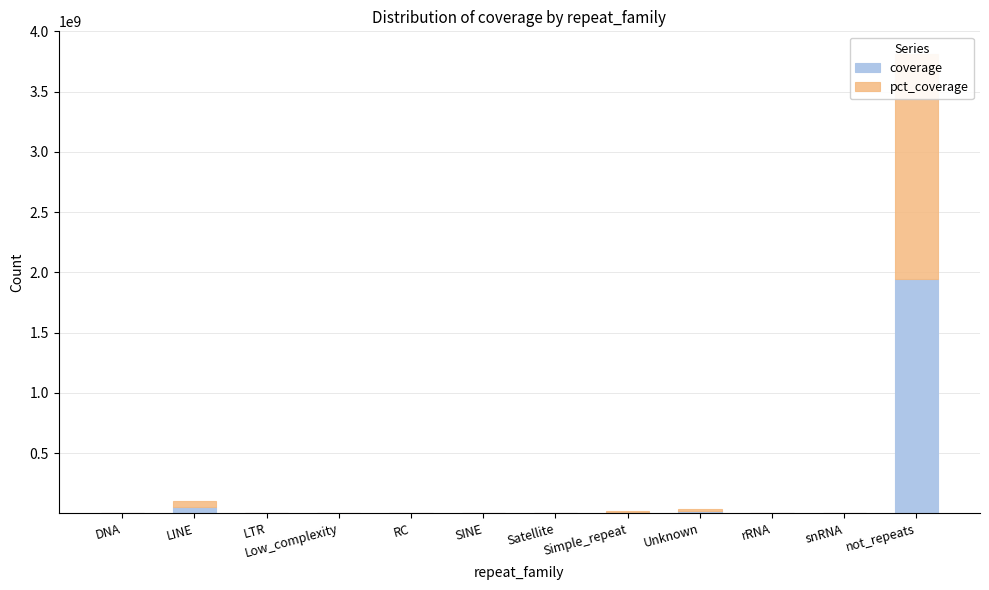

Read the pct_coverage value at DNA.

646938.1